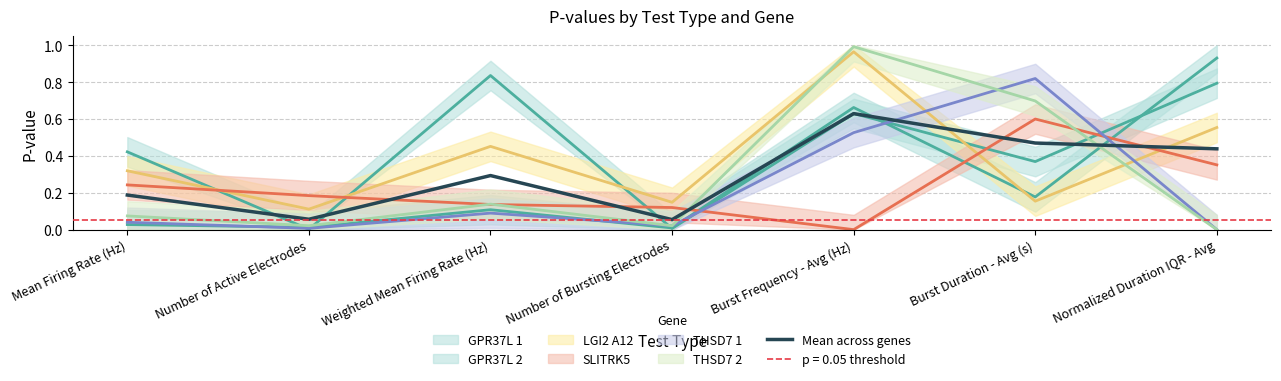

What position from the right is Burst Duration - Avg (s)?

2